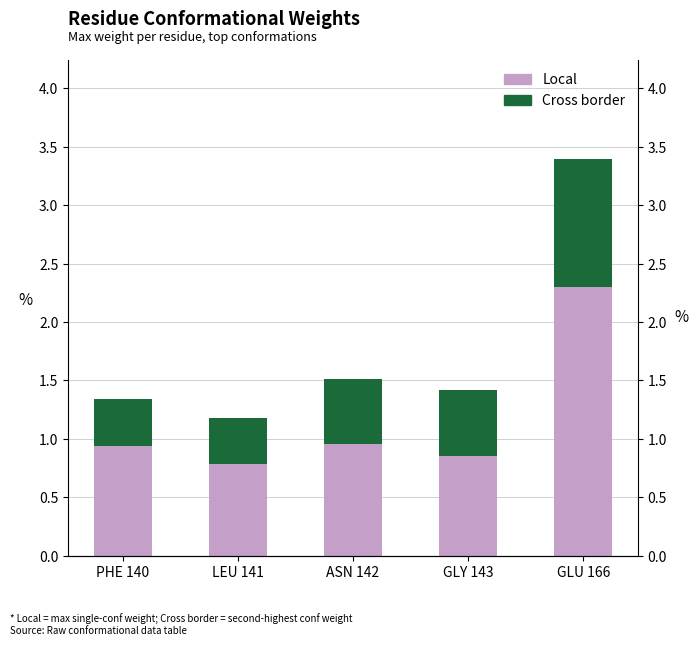

What position from the left is ASN 142?

3